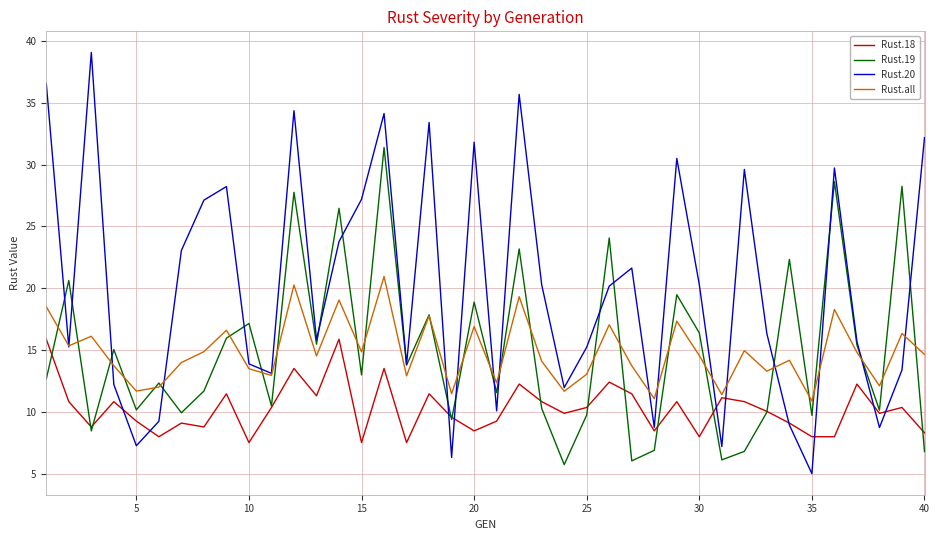

Which series has the largest range (max minus min)?

Rust.20